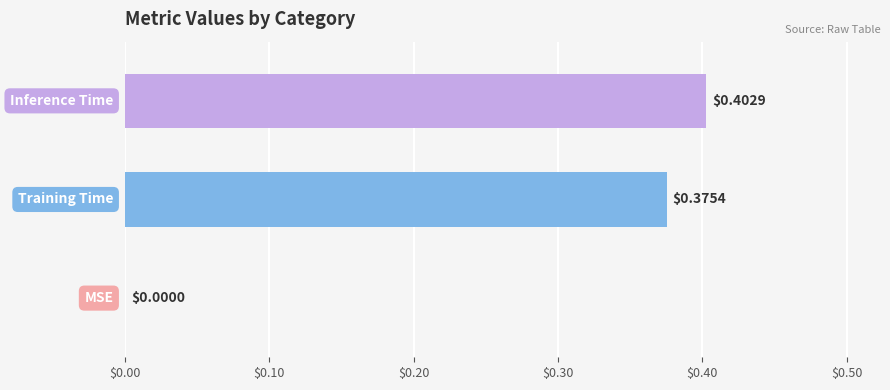

What is the sum of all values?

0.8